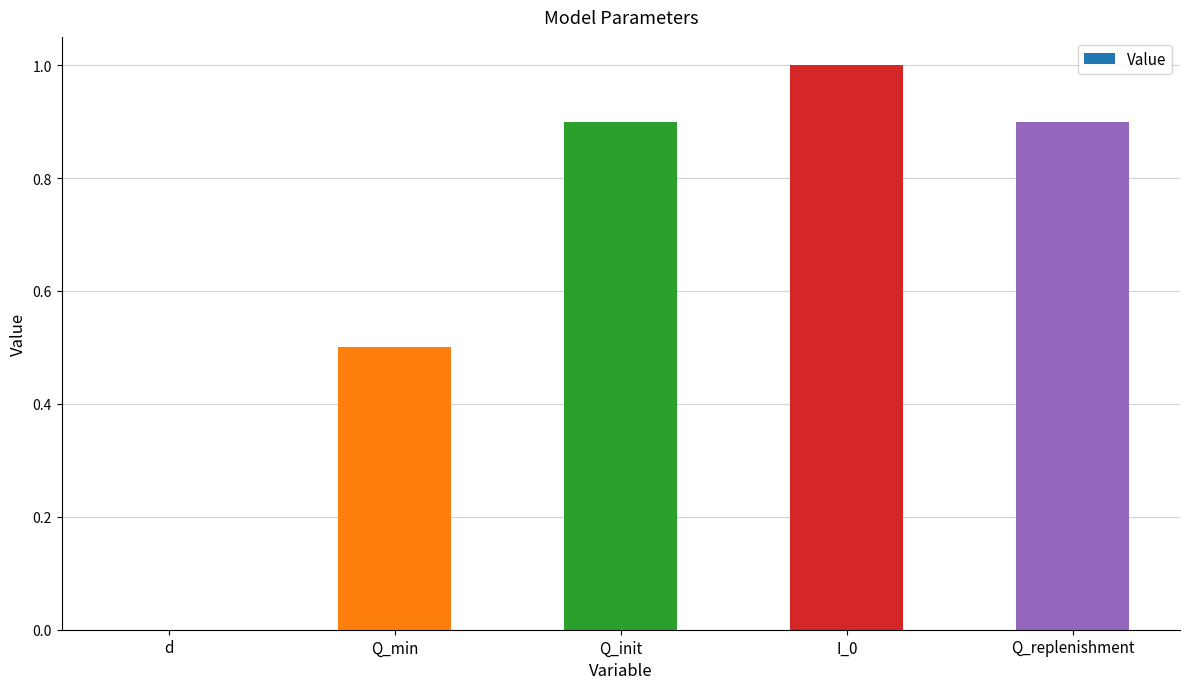

The chart shows a value of 0.2 at Q_min. True or false?

False